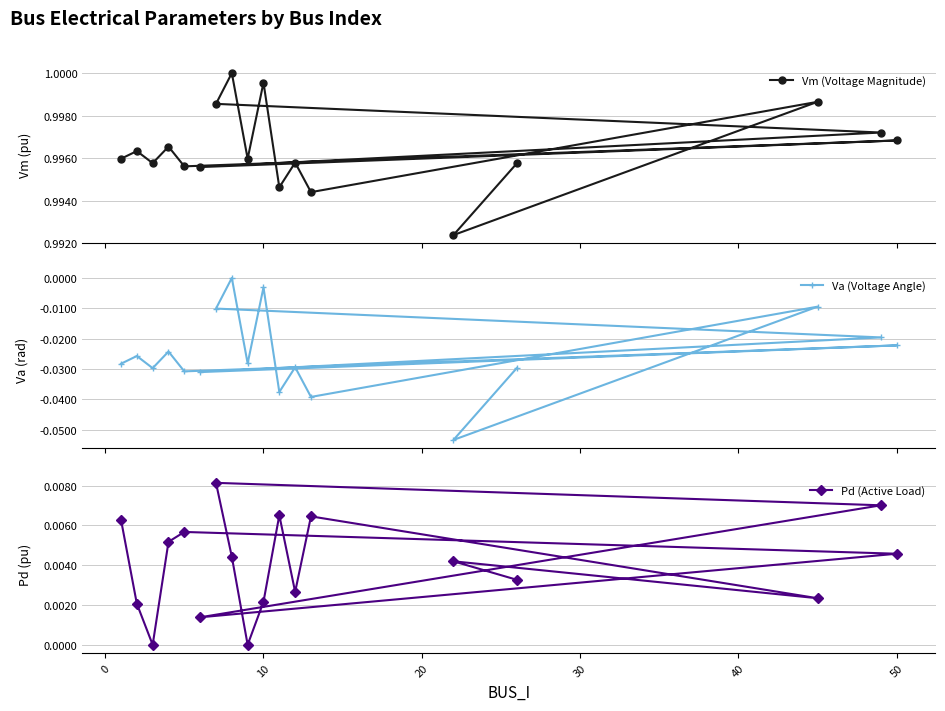

What is the sum of all Va (Voltage Angle) values?

-0.5